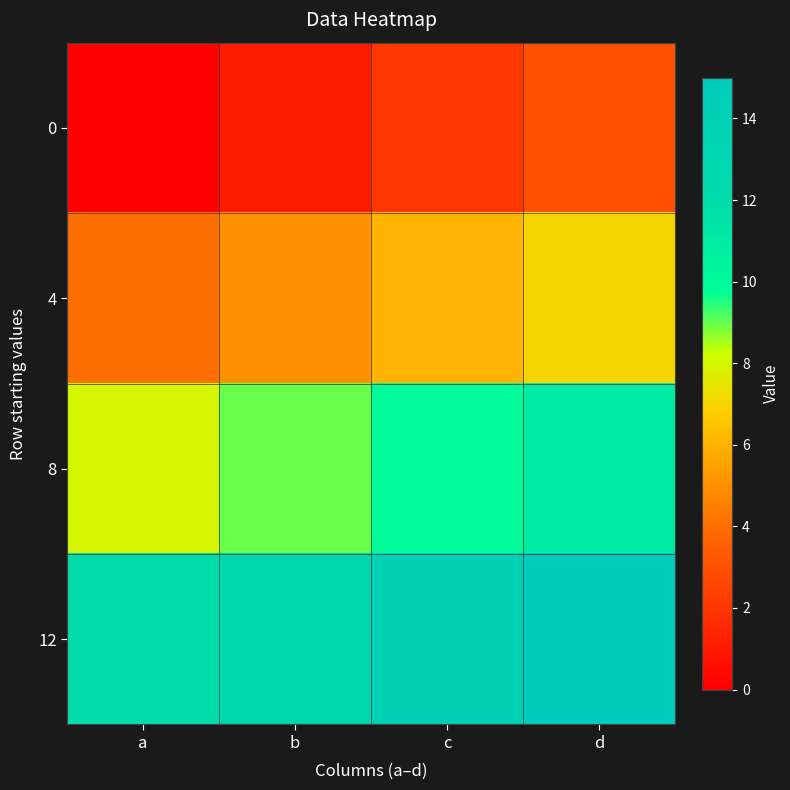

What is the total value across all series at c?

32